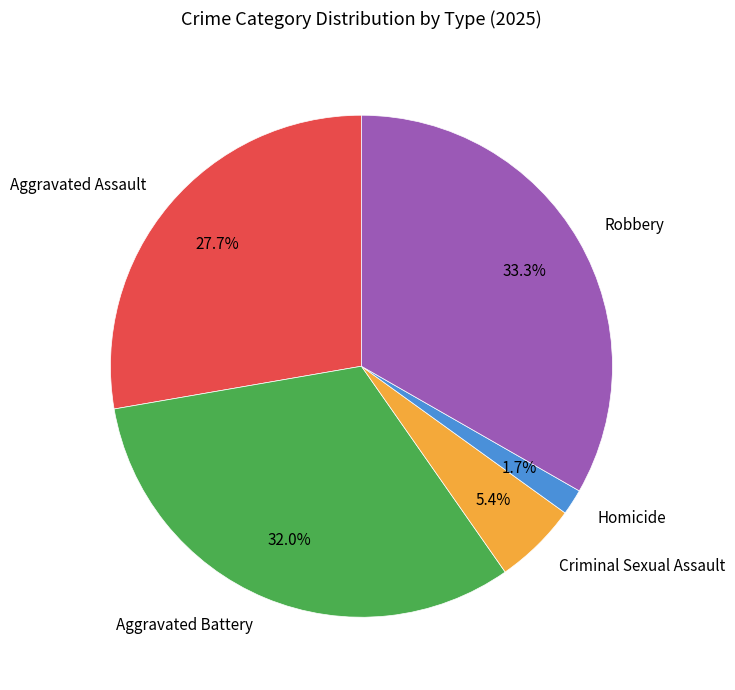

Which has a higher value, Aggravated Battery or Homicide?

Aggravated Battery